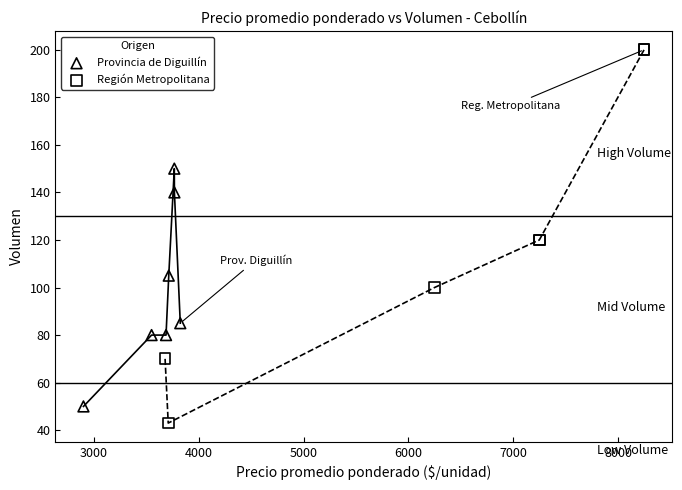

Which series has the largest Y range (max minus min)?

Región Metropolitana